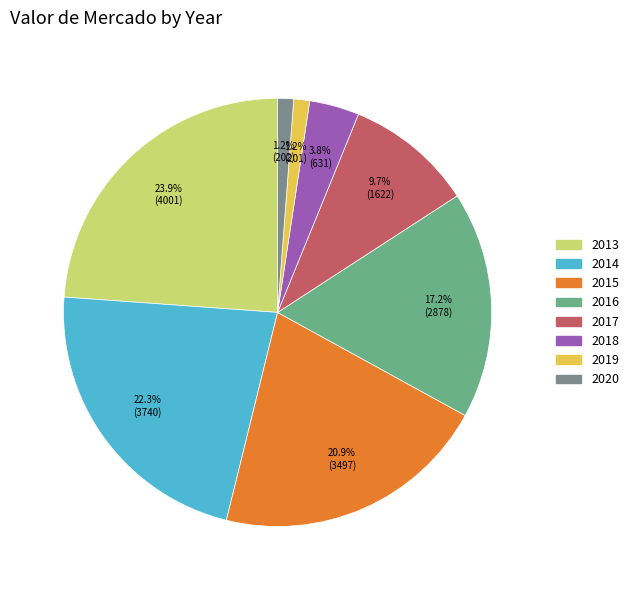

The 2017 slice represents 1% of the pie. True or false?

False